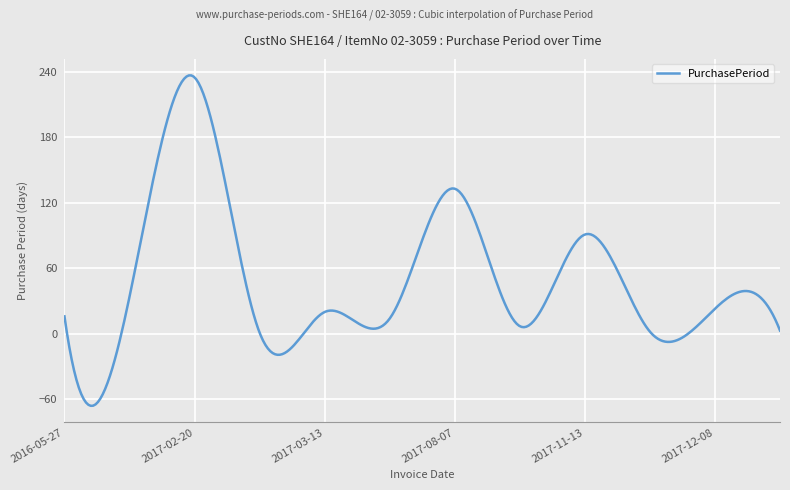

What is the minimum value shown in the chart?

-66.0